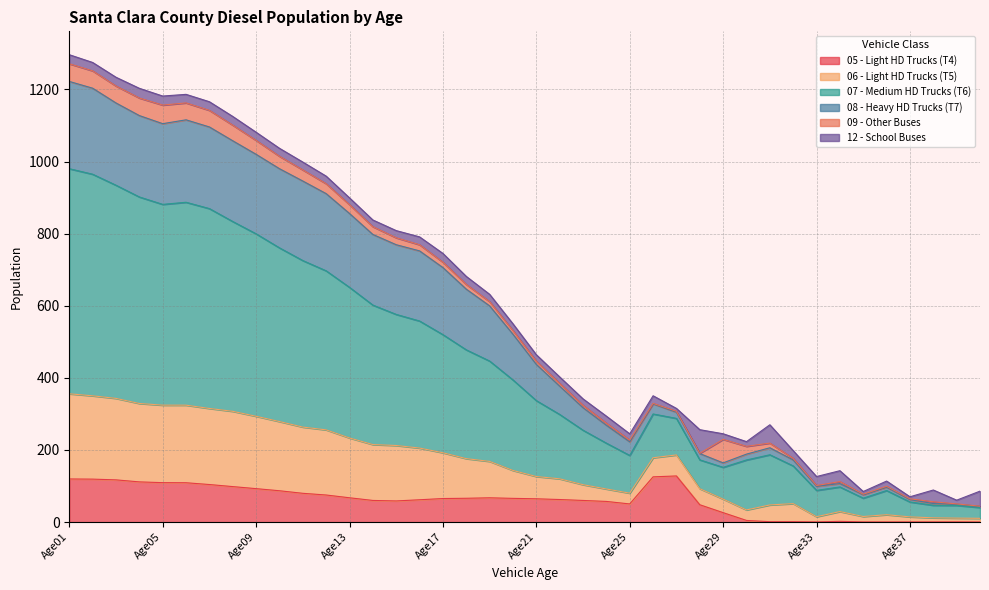

Which series changed the most between Age16 and Age19?

06 - Light HD Trucks (T5)